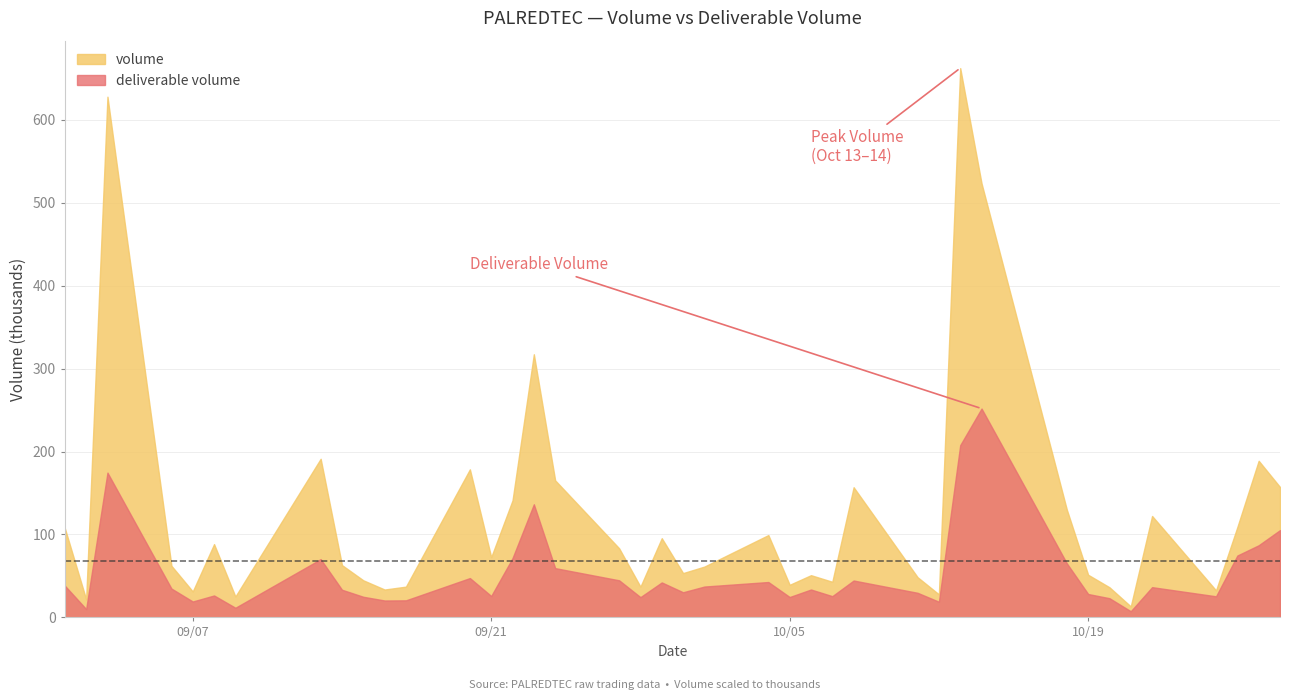

Rank the series by their maximum value, from highest to lowest.

volume, deliverable volume